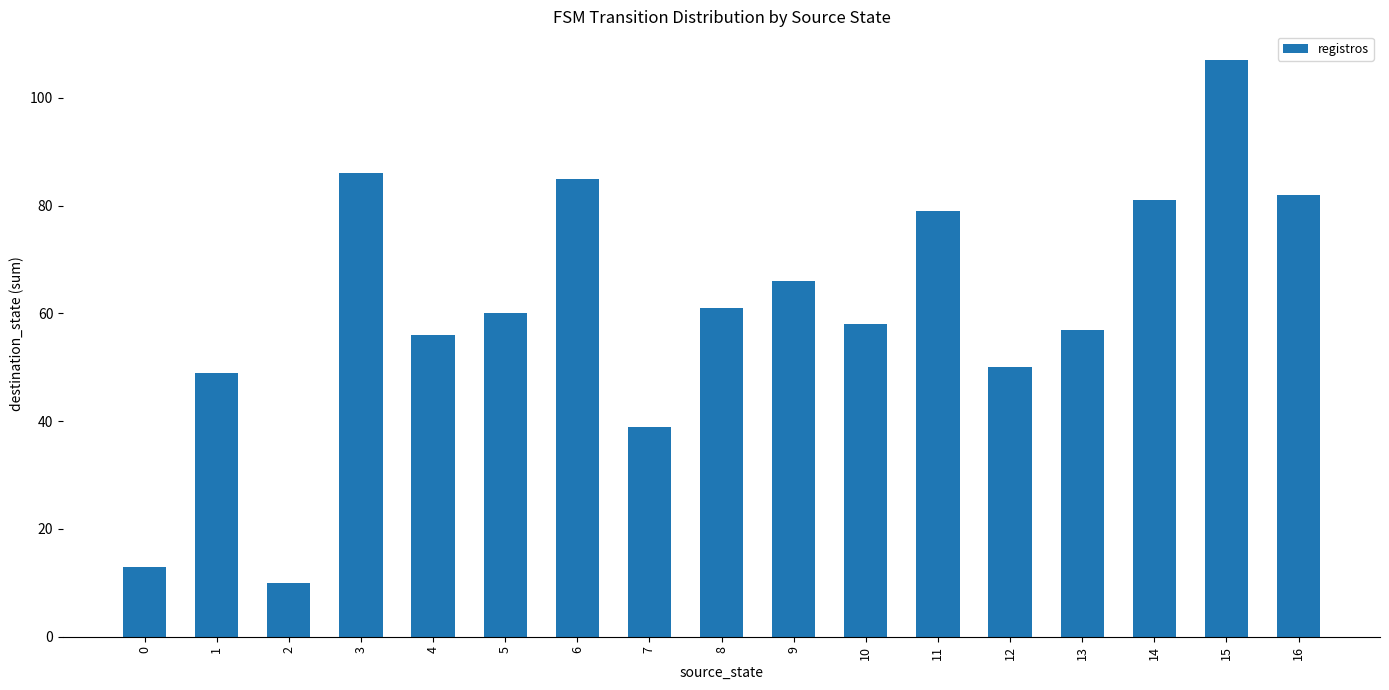

True or false: the data shows 99 at 4.

False